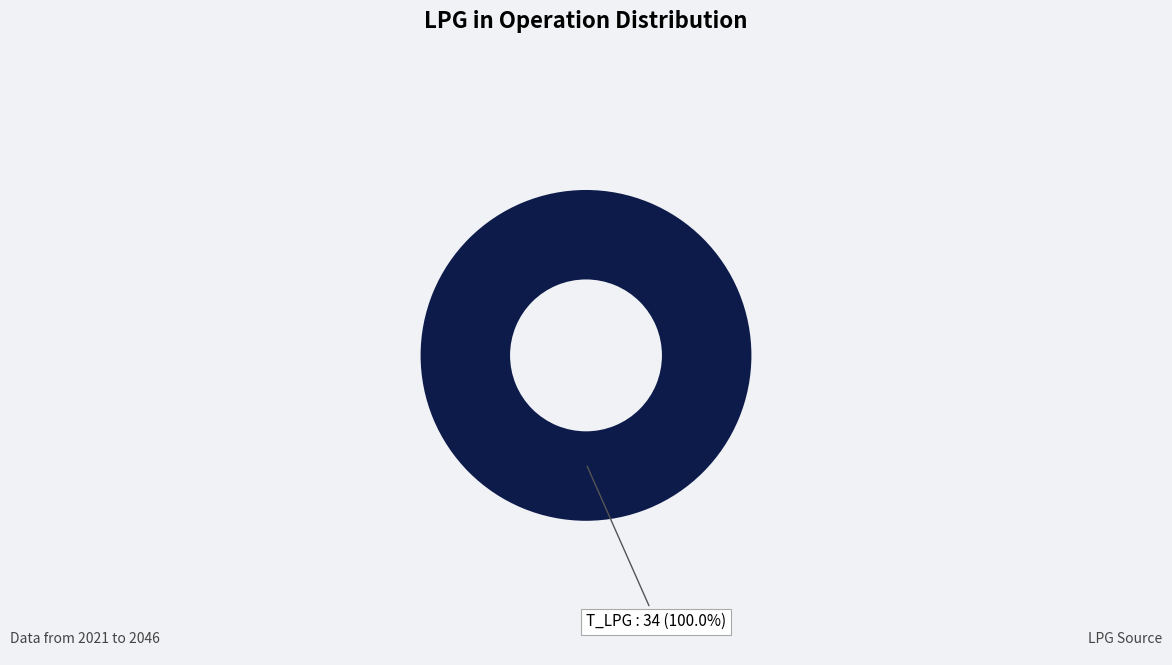

Rank the categories by value from highest to lowest.

T_LPG